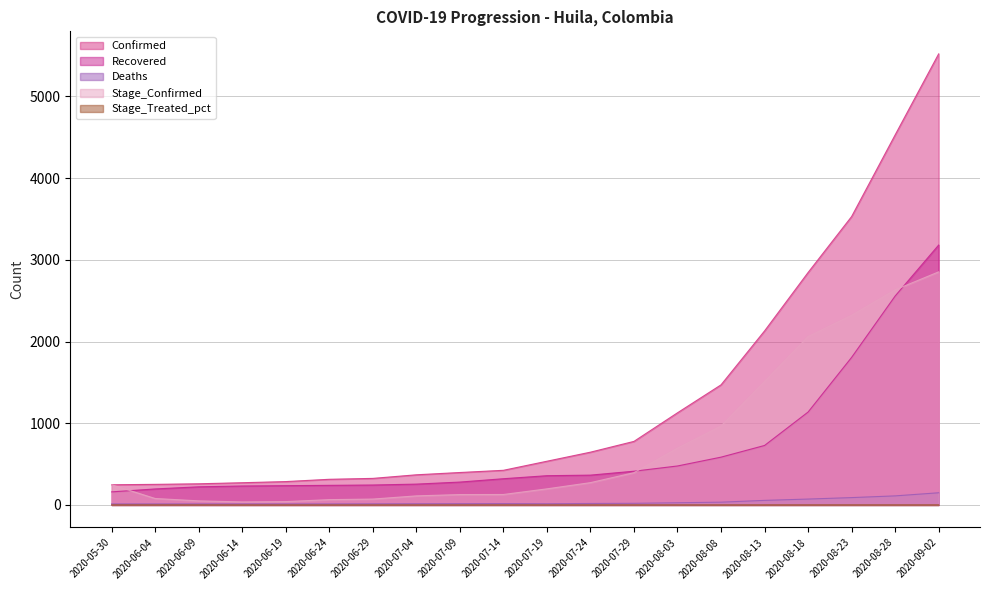

What are all the series names shown in the legend?

Confirmed, Recovered, Deaths, Stage_Confirmed, Stage_Treated_pct